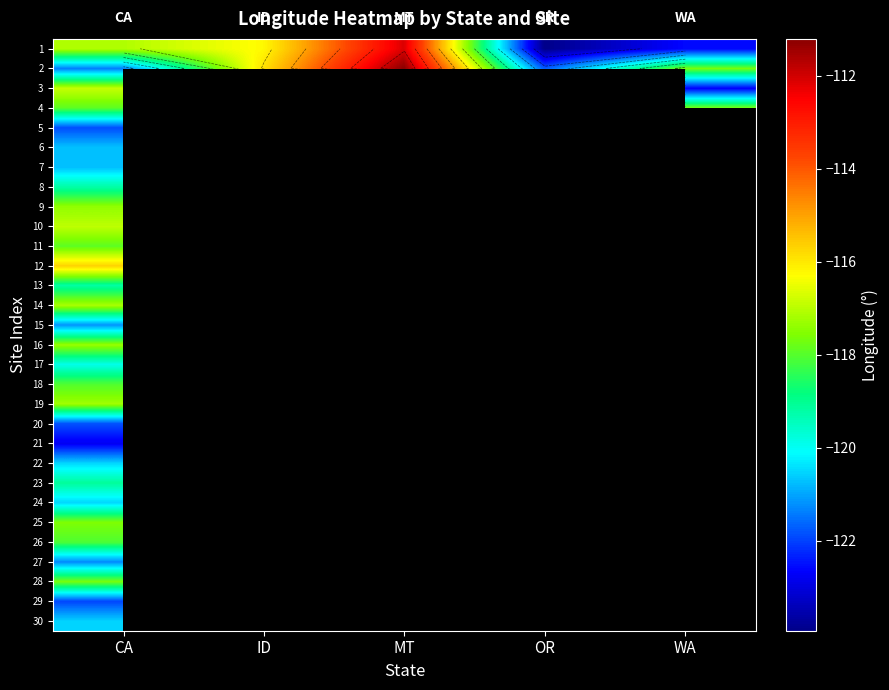

What is the greatest value displayed?

-111.2